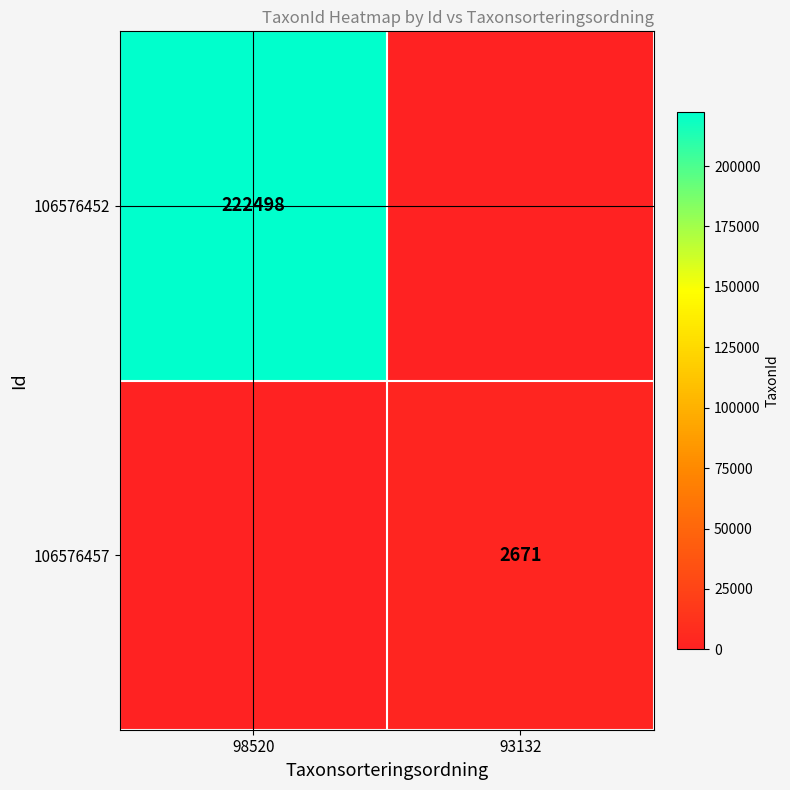

Between 98520 and 93132, which is larger?

98520